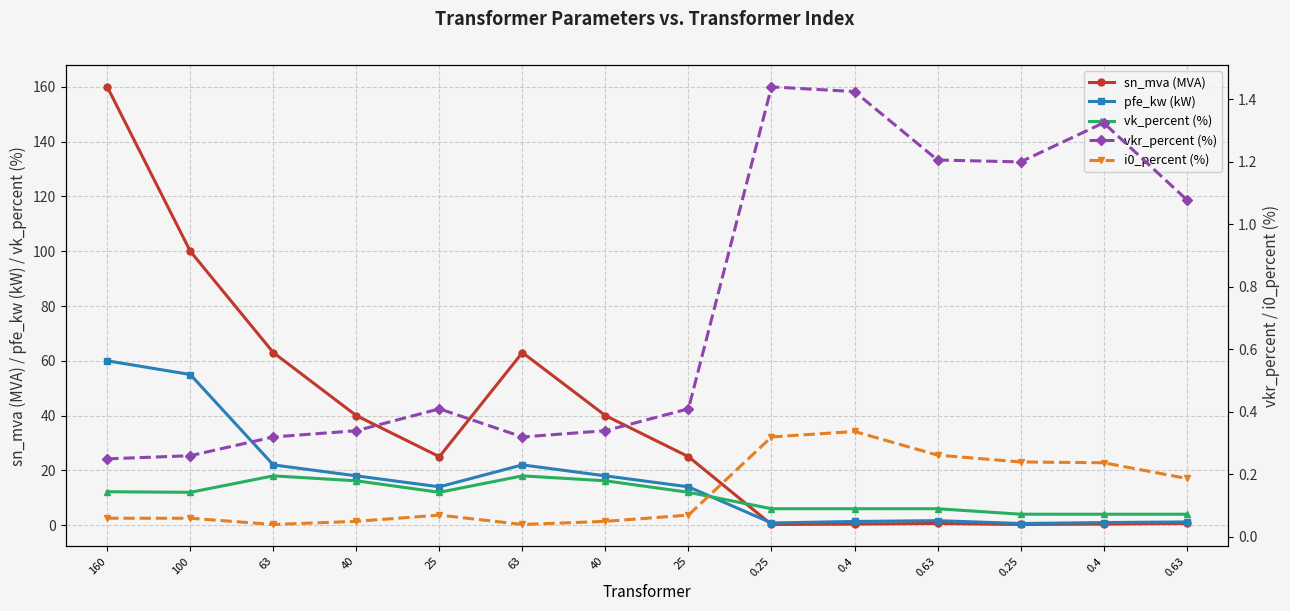

What is the sum of the i0_percent (%) values at 0.4 and 0.4?

0.6